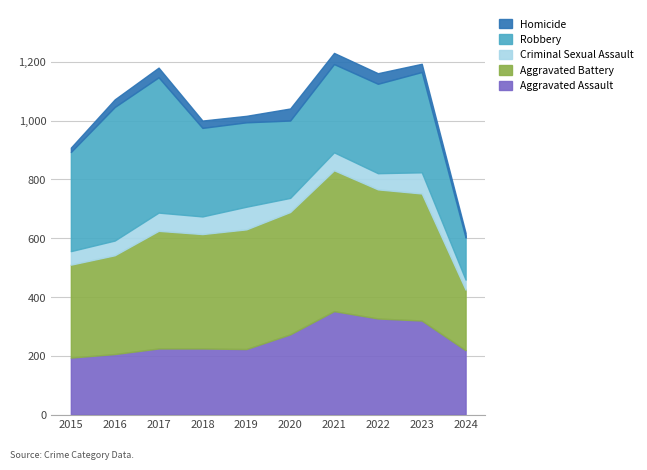

True or false: Aggravated Assault has more than 2 interior local peaks.

False